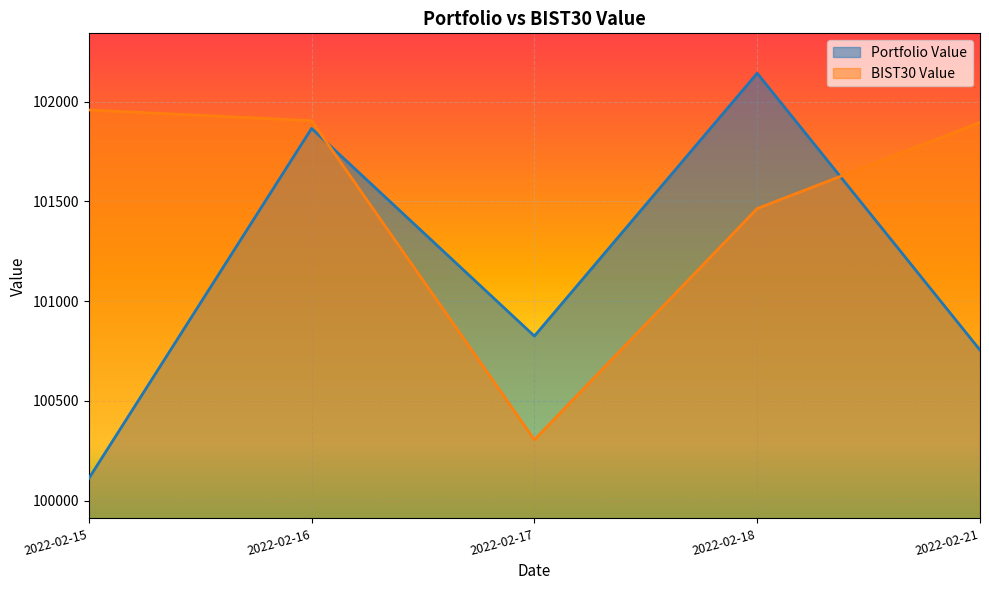

Reading left to right, extract all data points from this chart.

Portfolio Value: 100111.5	101866.0	100825.4	102142.6	100755.4
BIST30 Value: 101958.6	101904.7	100305.5	101464.4	101895.7